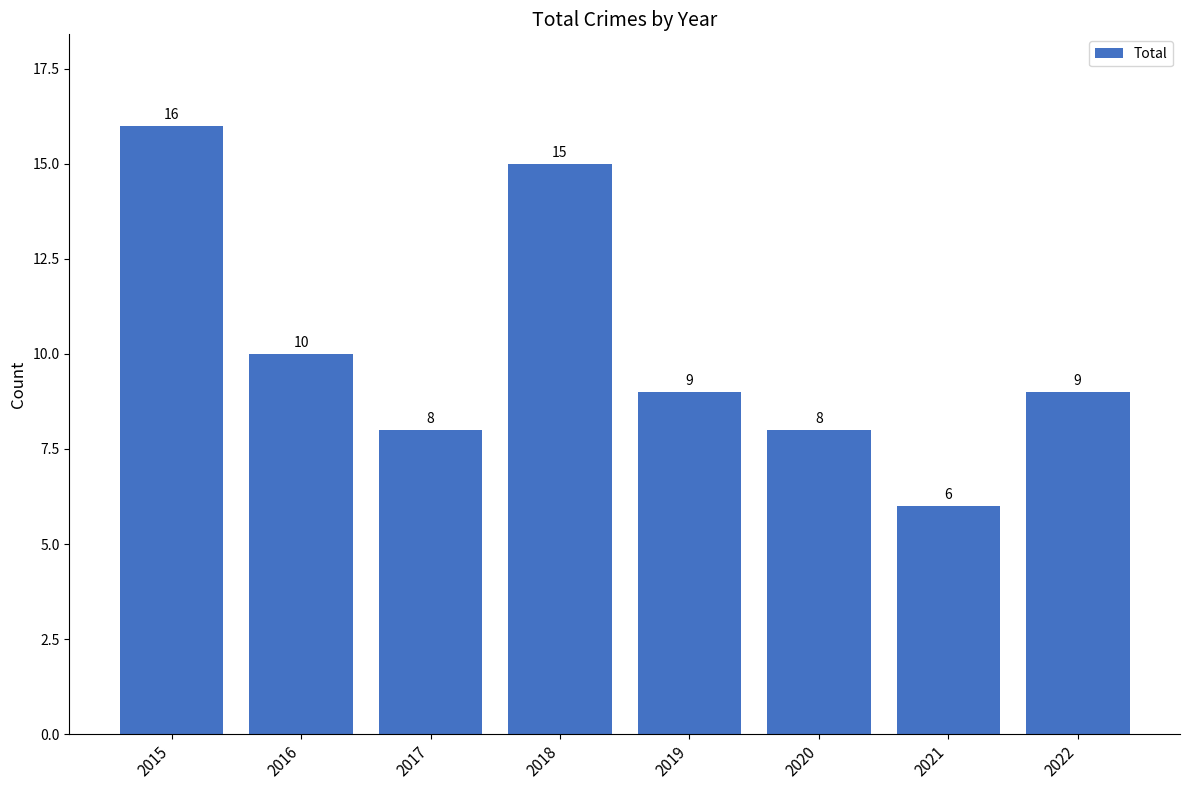

Between 2021 and 2016, which is larger?

2016